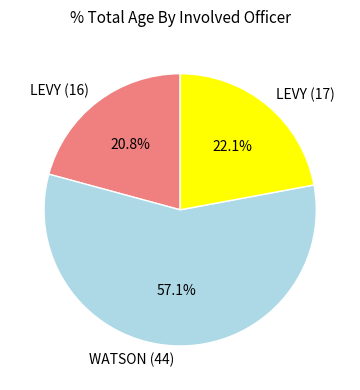

Which has a higher value, WATSON (44) or LEVY (17)?

WATSON (44)